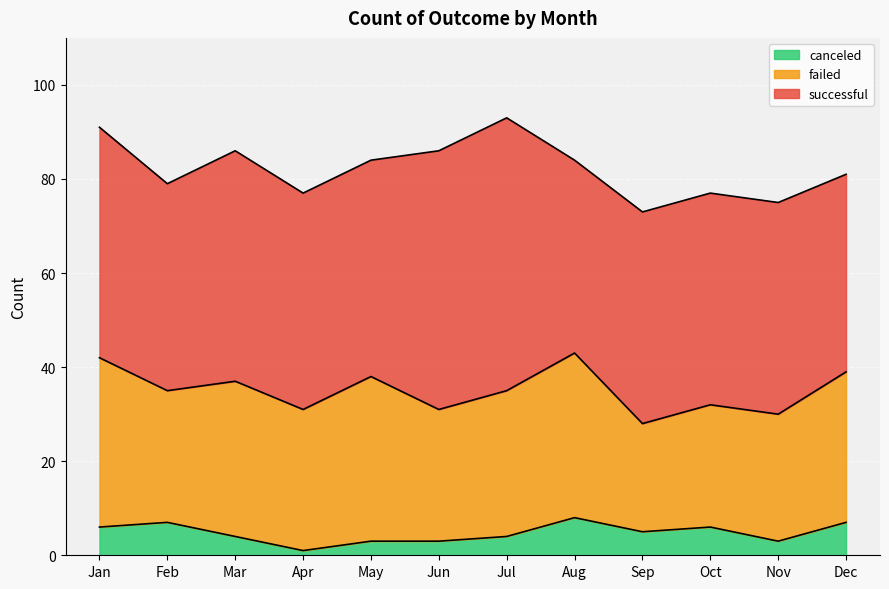

List the series in order of their overall mean, lowest first.

canceled, failed, successful